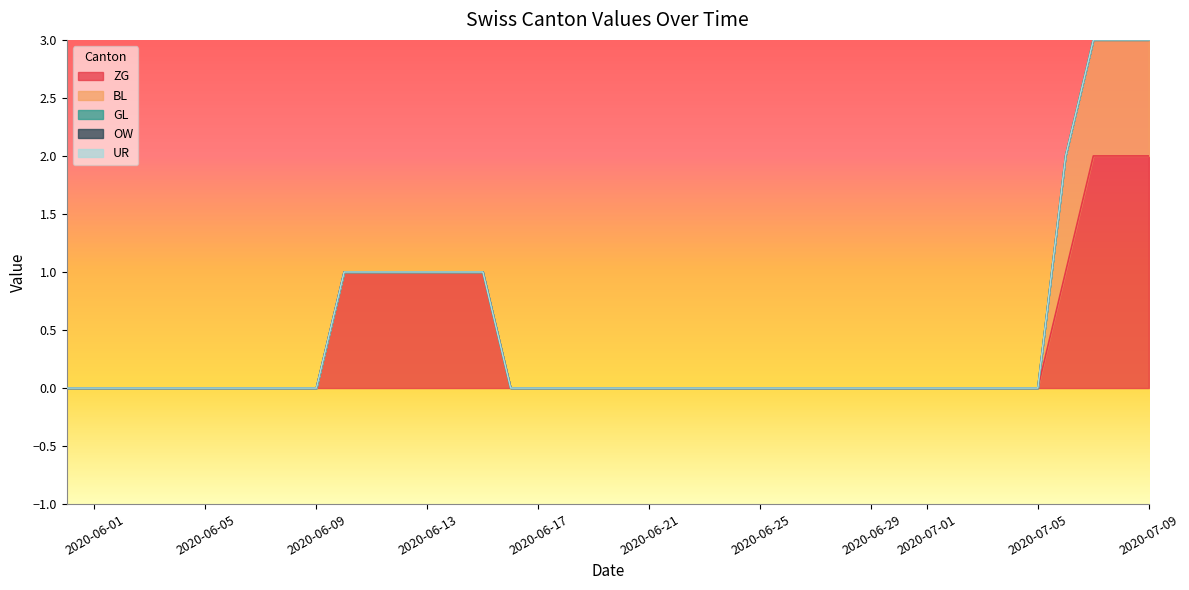

True or false: ZG has a value of 3 at 2020-07-26.

False